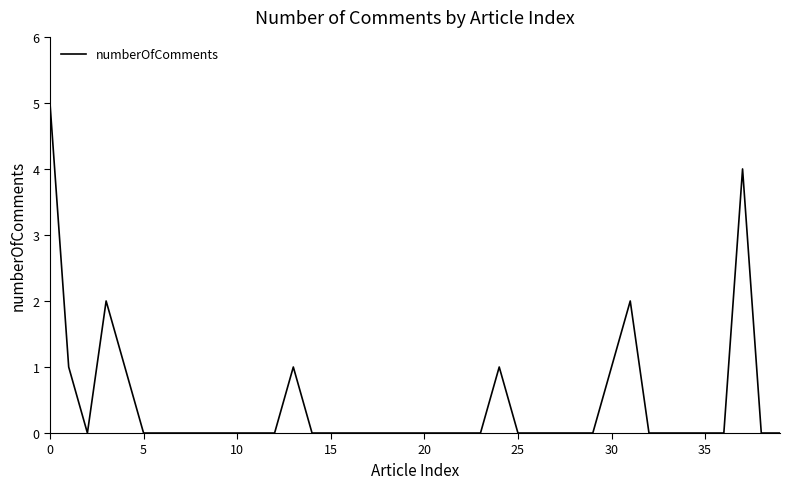

What is the difference between the maximum and minimum values?

5